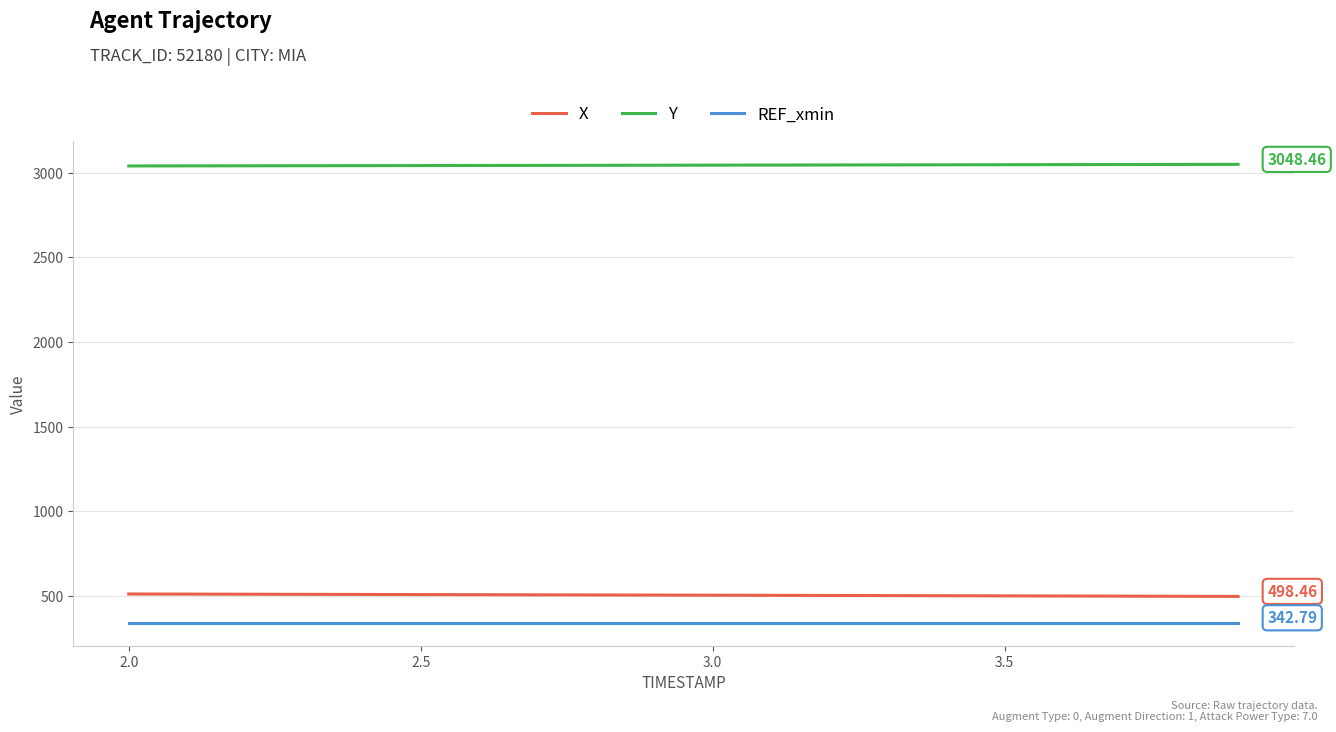

True or false: REF_xmin and Y cross at least once.

False